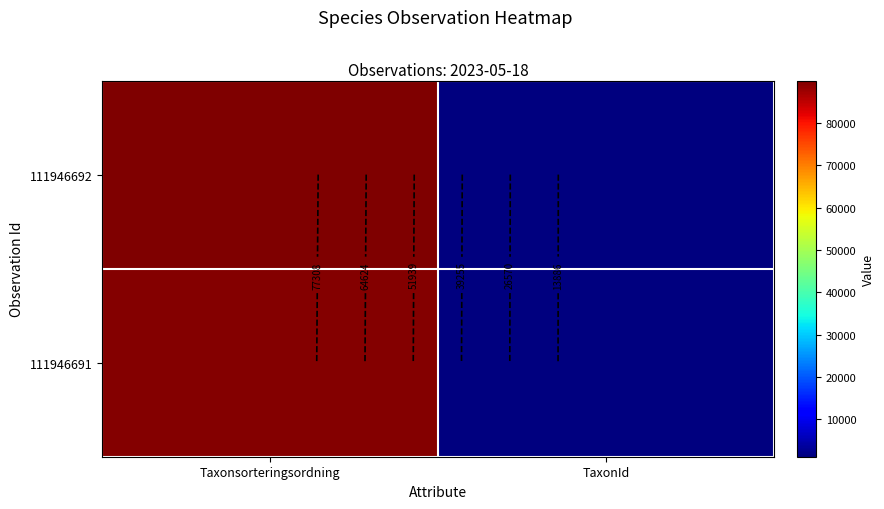

Is it true that 111946692 equals 751 at TaxonId?

False